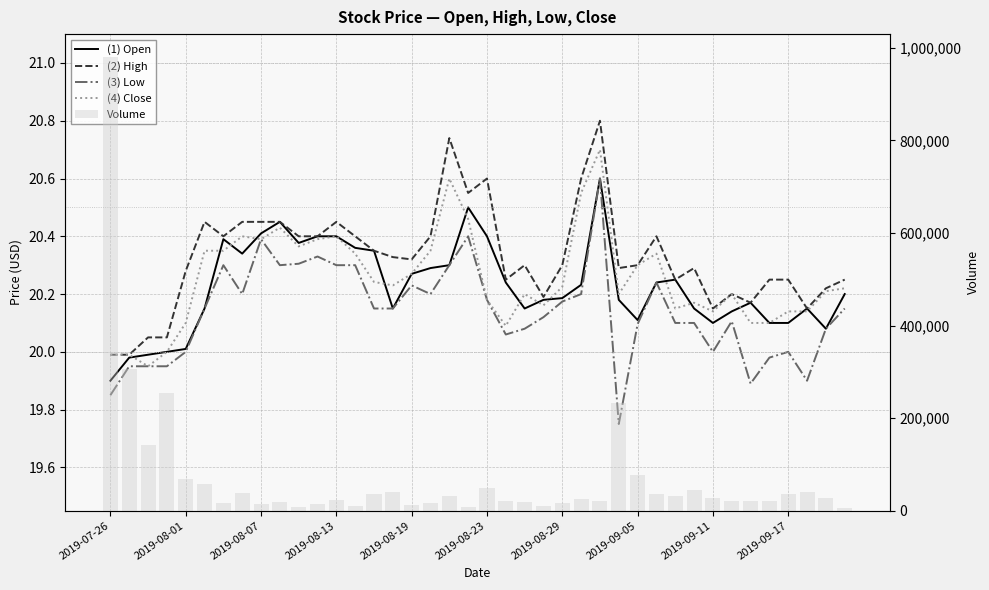

Does the chart contain any negative values?

No